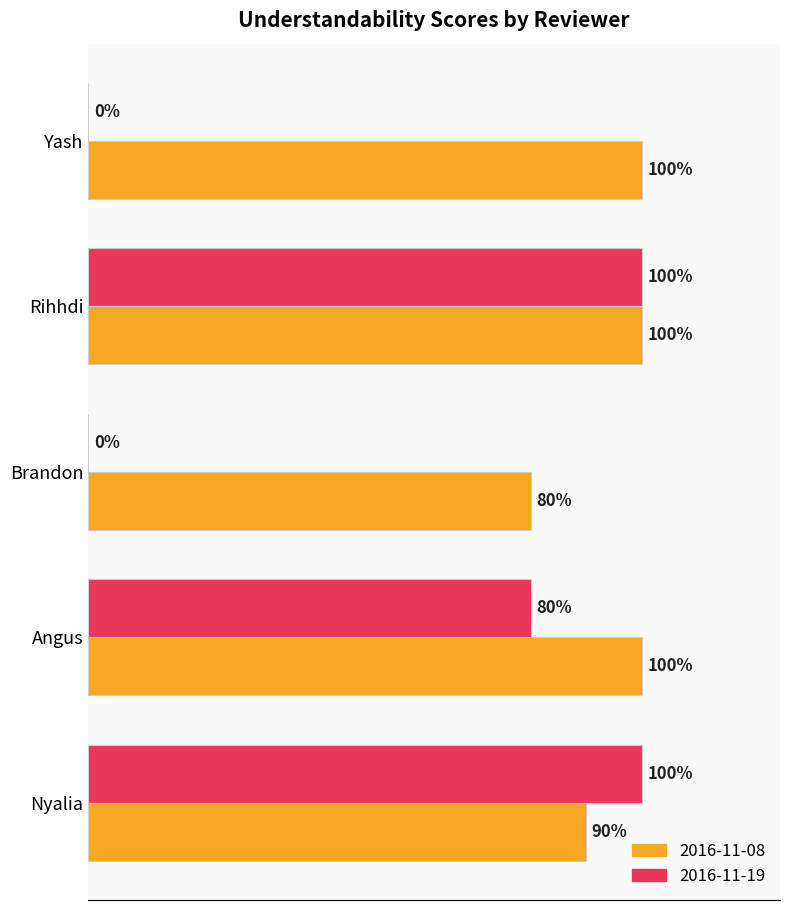

What is the total value across all series at Angus?

1.8